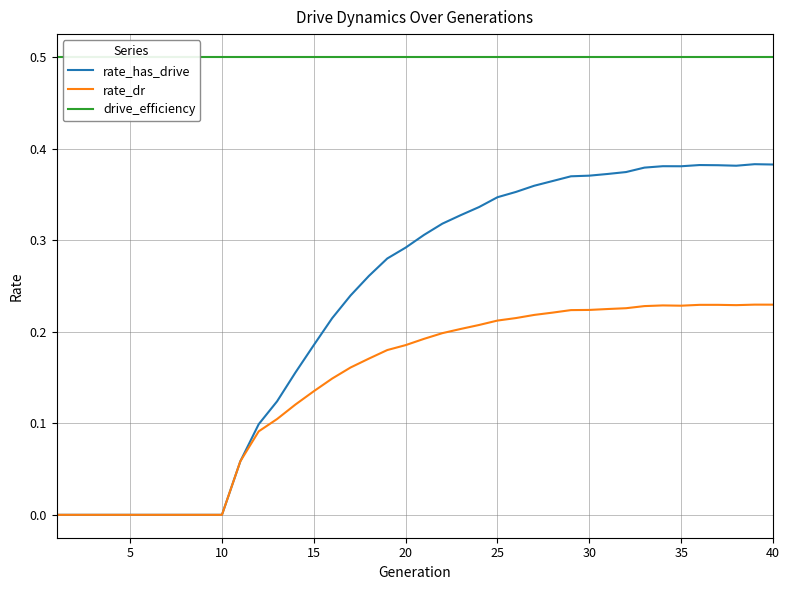

True or false: rate_dr and drive_efficiency intersect in this chart.

False